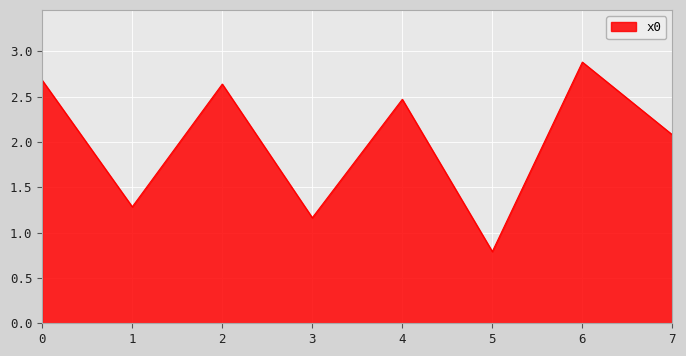

Between 3 and 1, which is larger?

1